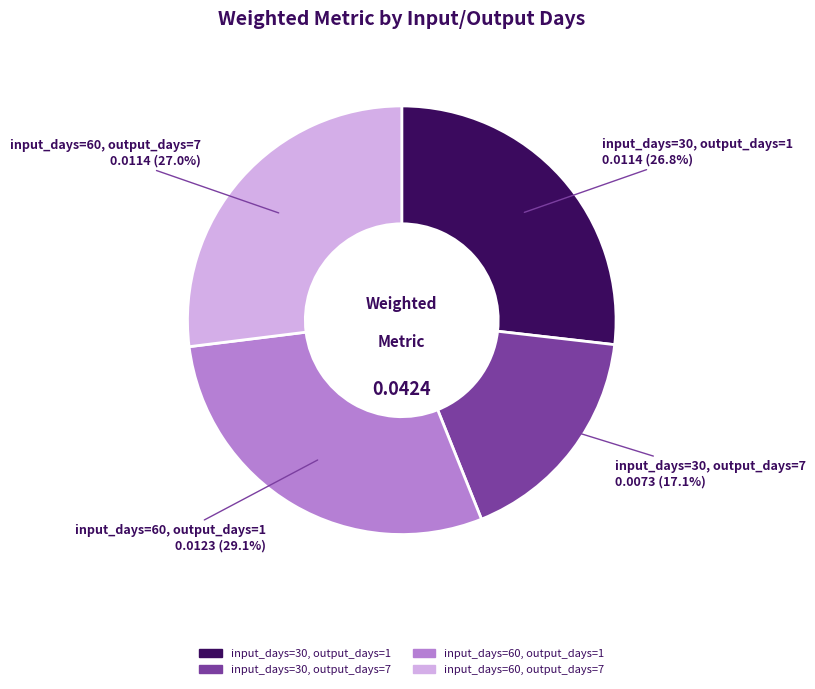

Is input_days=30, output_days=7 the majority of the pie?

No